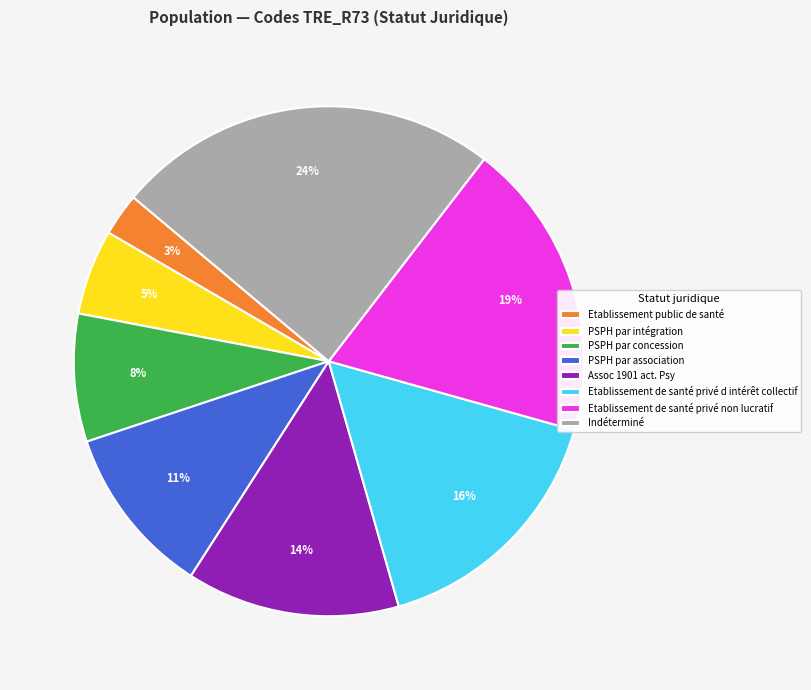

Combined, do Assoc 1901 act. Psy and Etablissement public de santé account for over 50%?

No